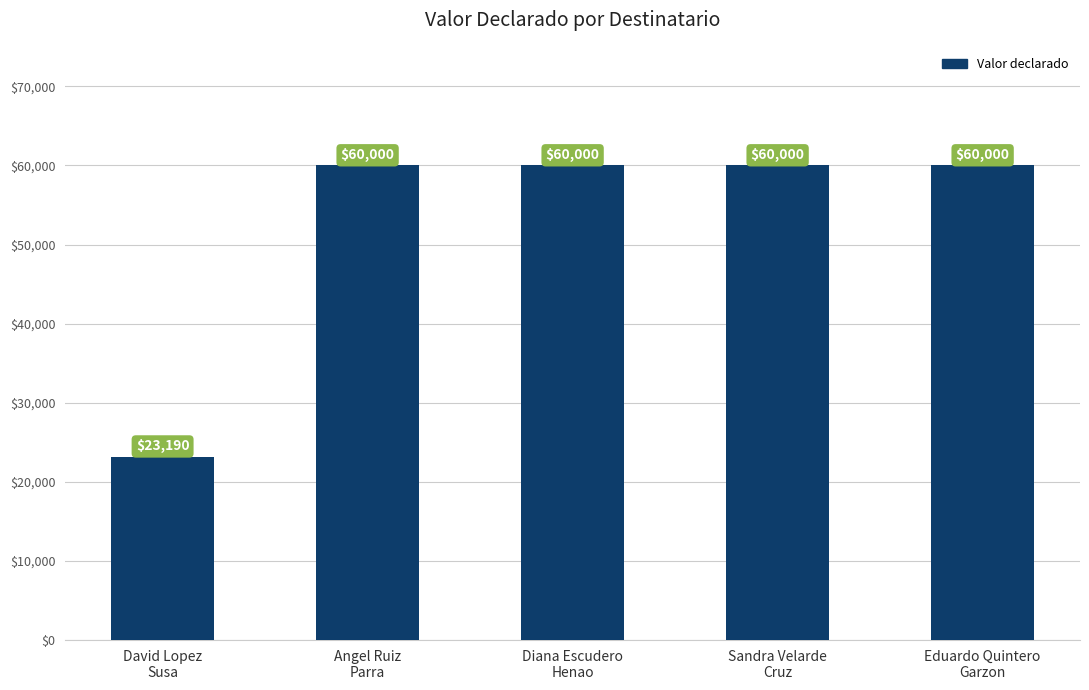

Count the number of categories in the chart.

5